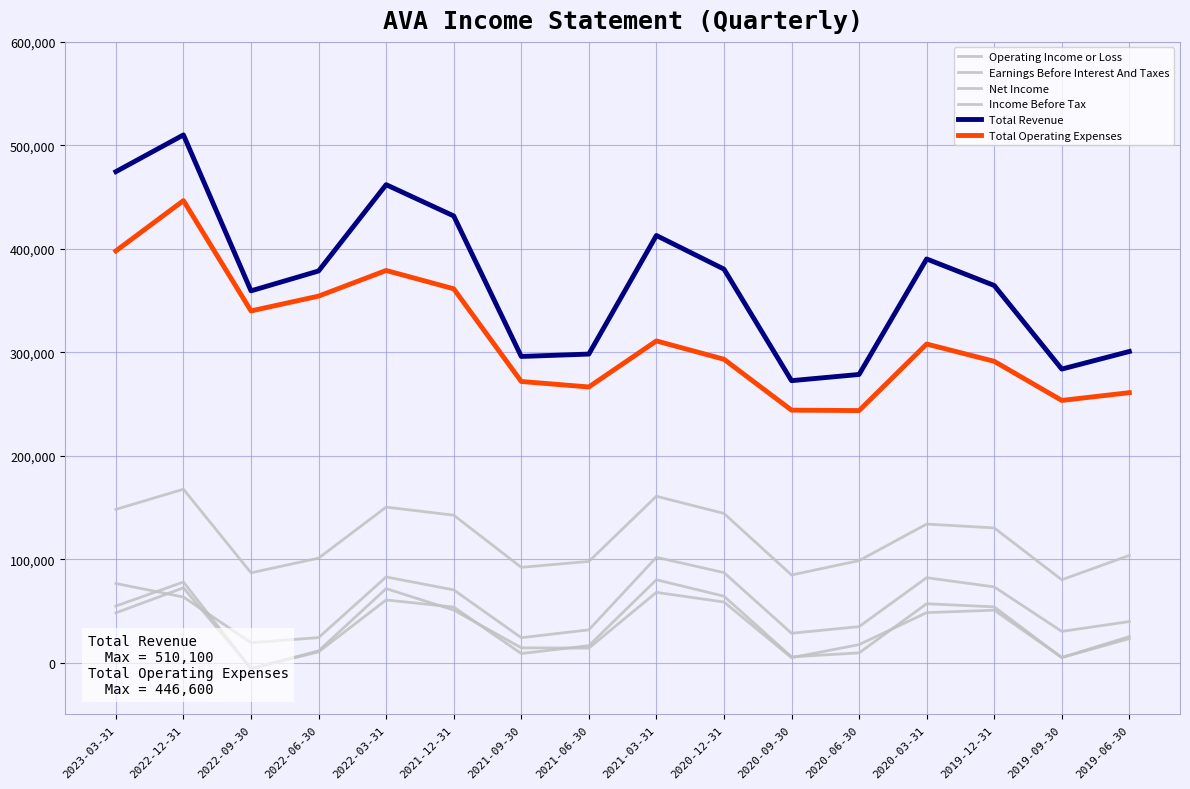

What are all the series names shown in the legend?

Operating Income or Loss, Earnings Before Interest And Taxes, Net Income, Income Before Tax, Total Revenue, Total Operating Expenses